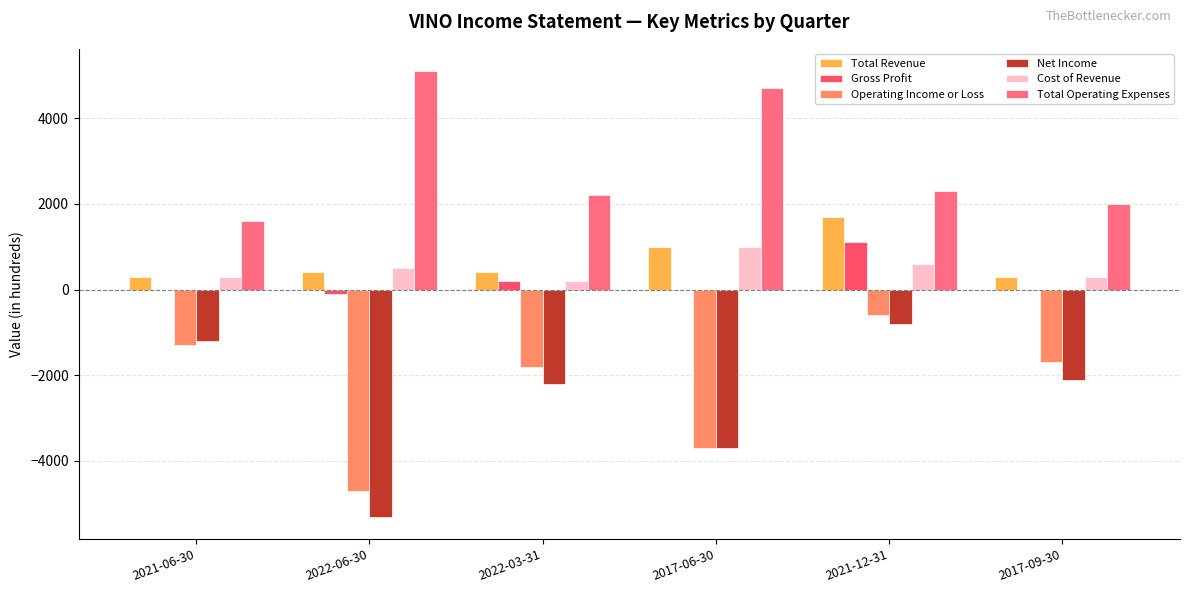

What is the label of the 6th bar from the right?

2021-06-30